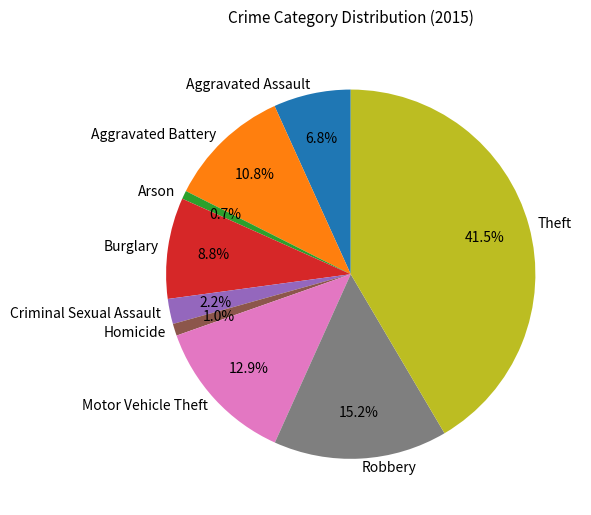

To the nearest percent, what percentage of the pie is Aggravated Battery?

11%